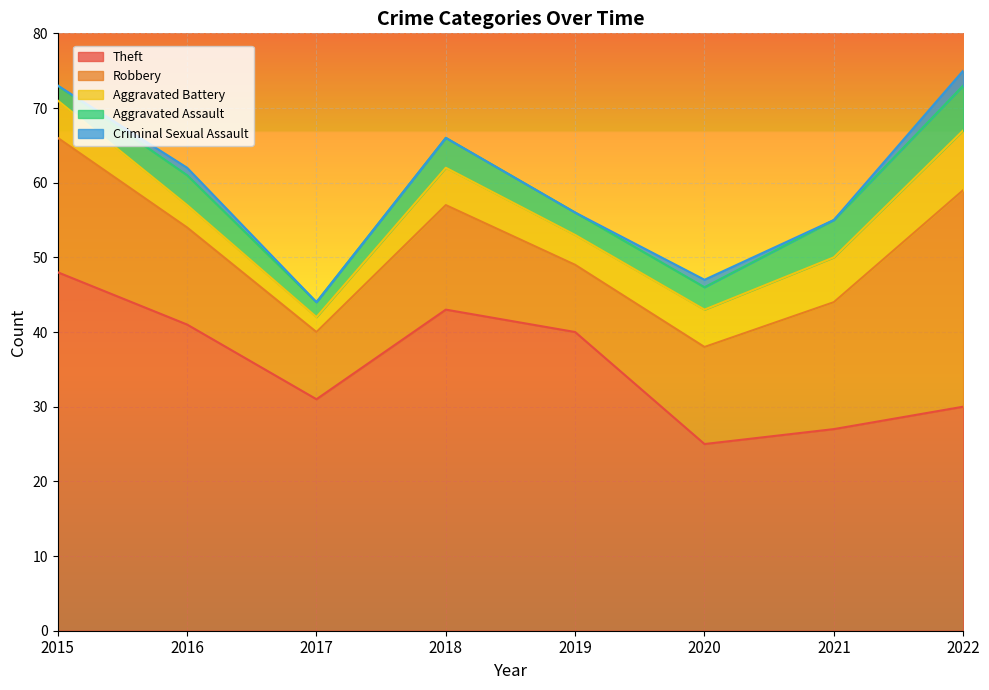

Reading left to right, list all the values displayed in this chart.

Theft: 48	41	31	43	40	25	27	30
Robbery: 18	13	9	14	9	13	17	29
Aggravated Battery: 5	3	2	5	4	5	6	8
Aggravated Assault: 2	4	2	4	3	3	5	6
Criminal Sexual Assault: 0	1	0	0	0	1	0	2